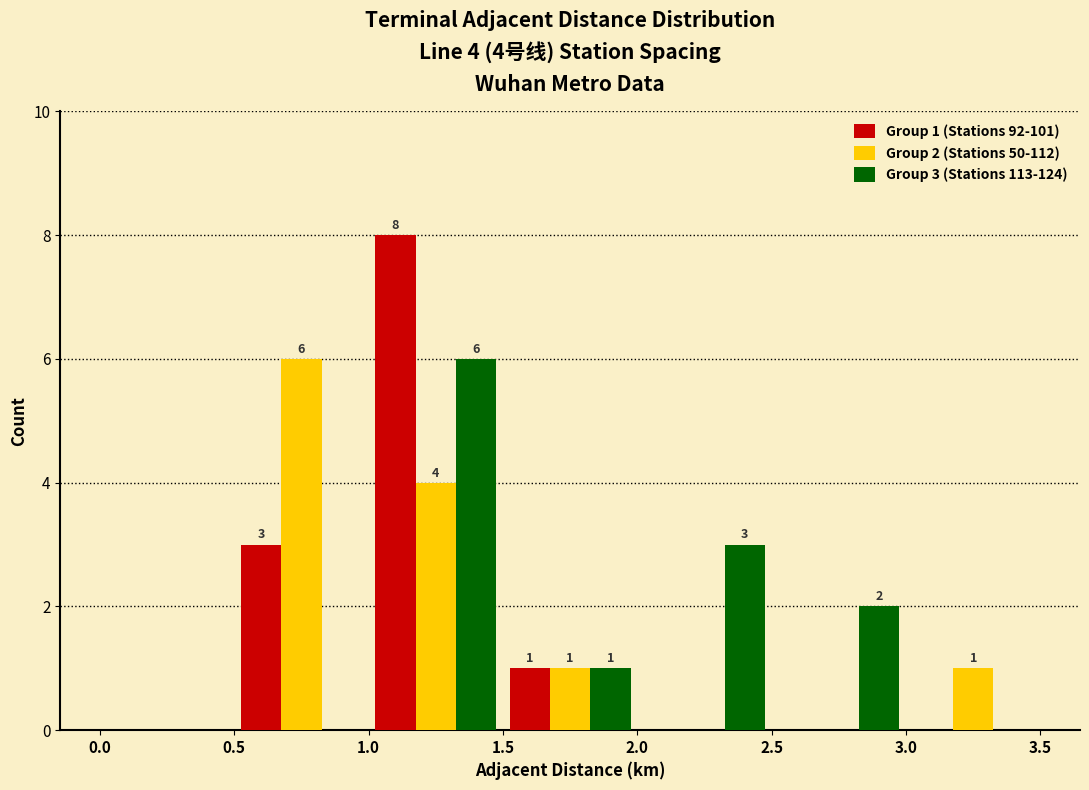

In the Group 2 (Stations 50-112) series, which range on the x-axis has the tallest bar?

0.5 to 1.0